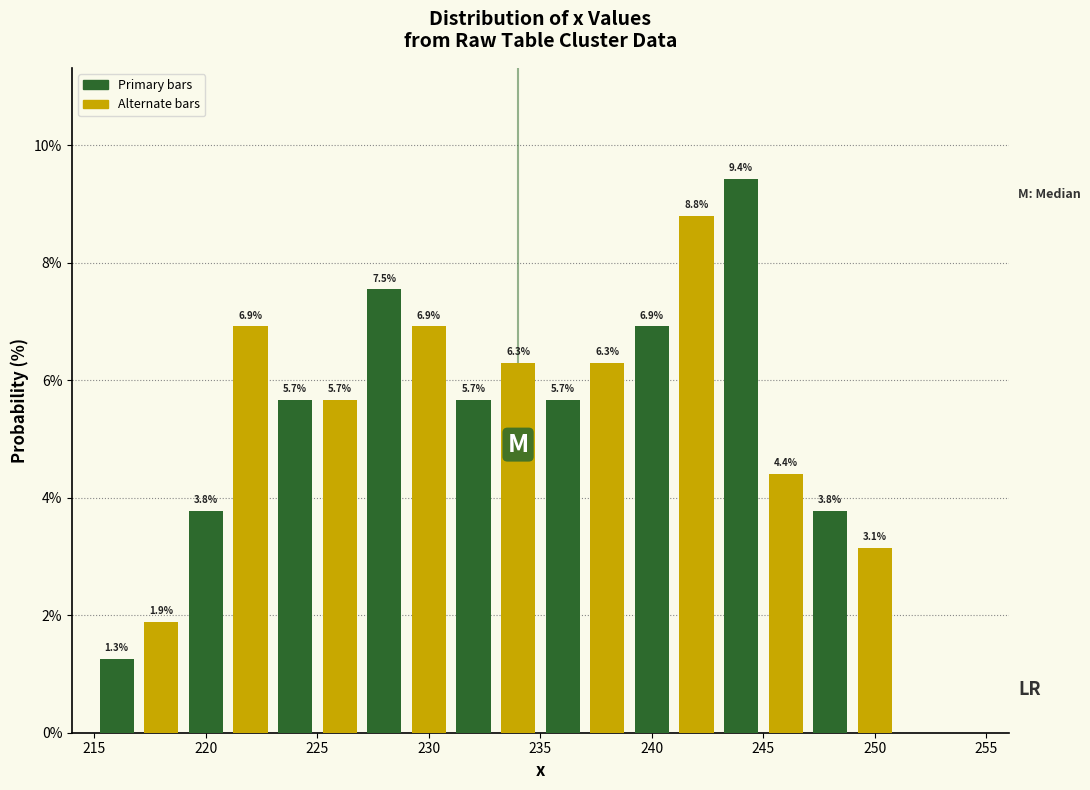

Over which range of the x-axis is the bar tallest?

243 to 245